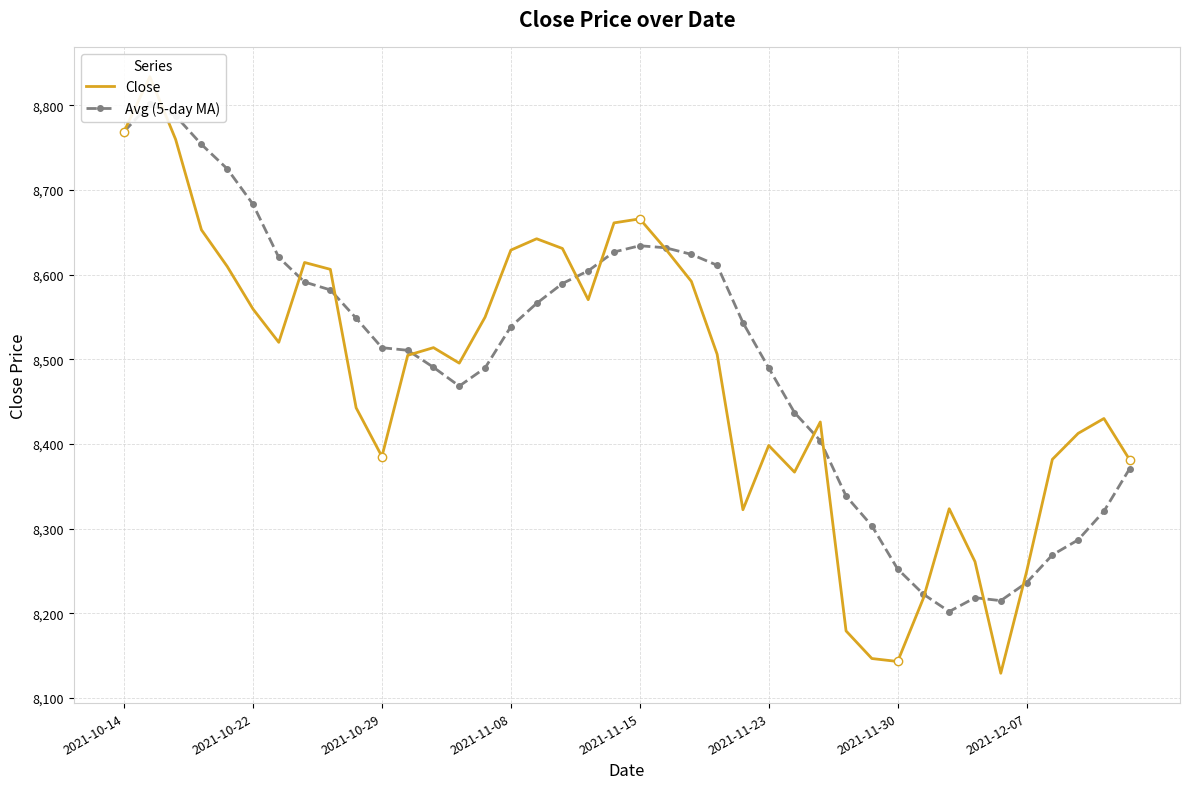

What are all the series names shown in the legend?

Close, Avg (5-day MA)